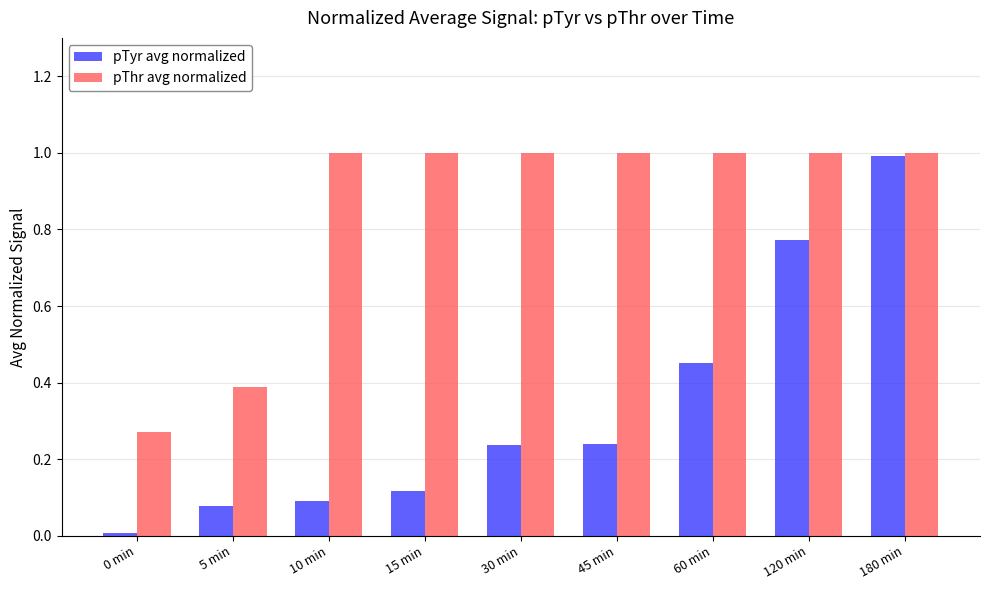

What is the highest value of the pThr avg normalized series?

1.0